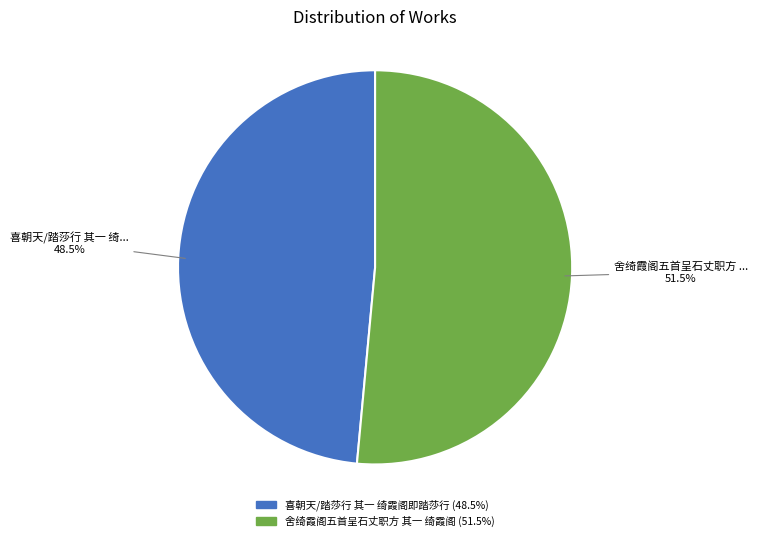

Which category accounts for the majority?

舍绮霞阁五首呈石丈职方 其一 绮霞阁